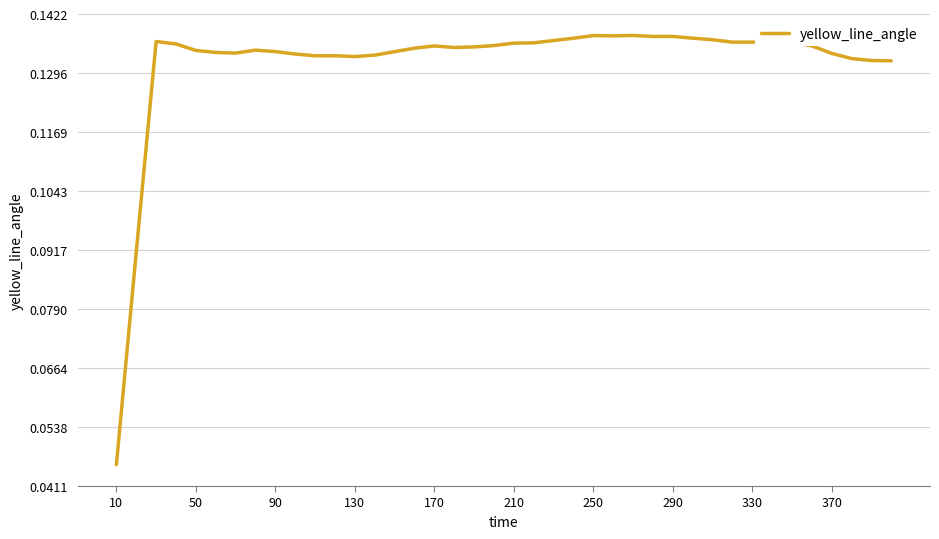

How many lines are shown in the chart?

1